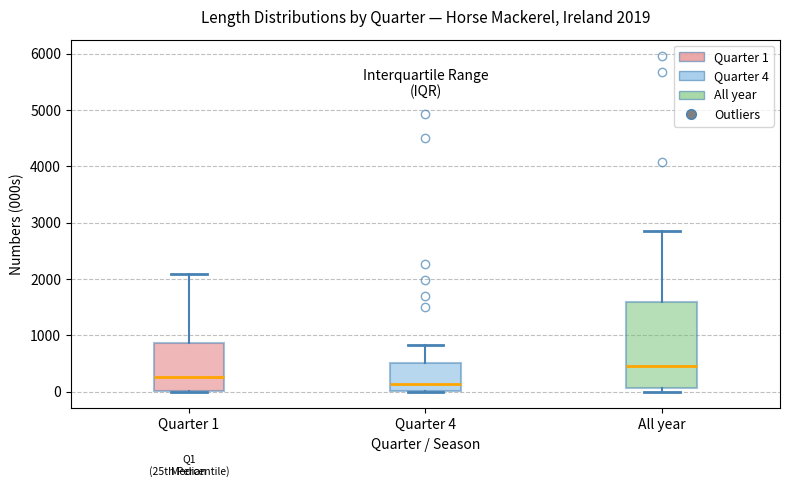

Which box is the tallest, from its lower edge to its upper edge?

All year